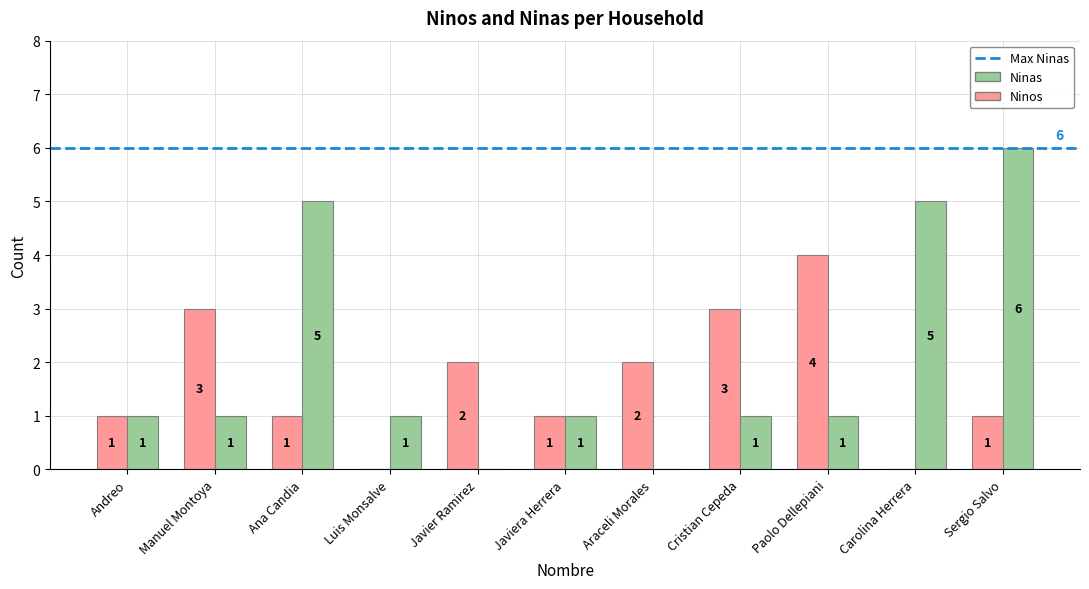

Which series has the largest total across all categories?

Ninas